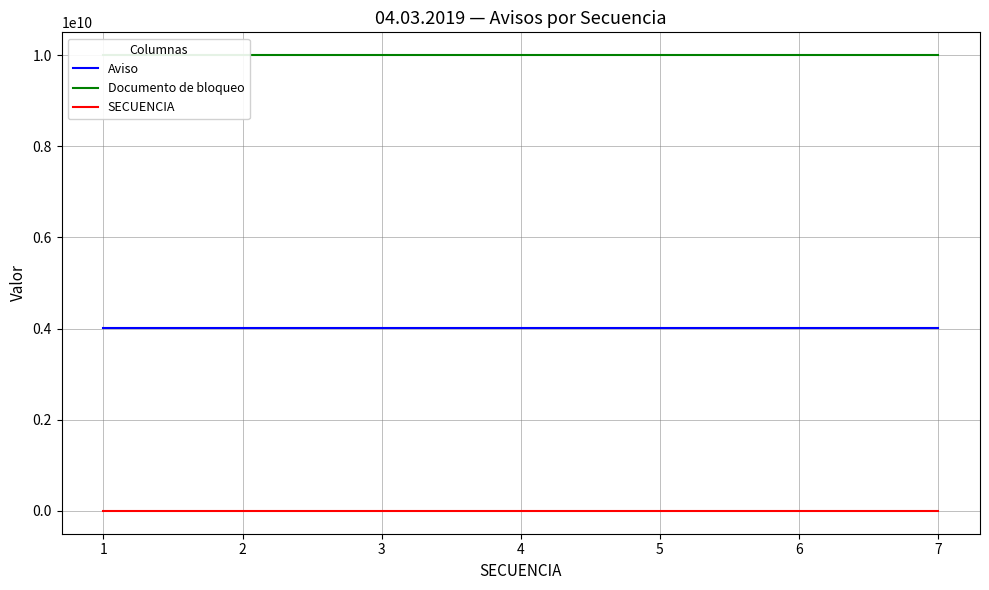

True or false: SECUENCIA and Aviso cross at least once.

False